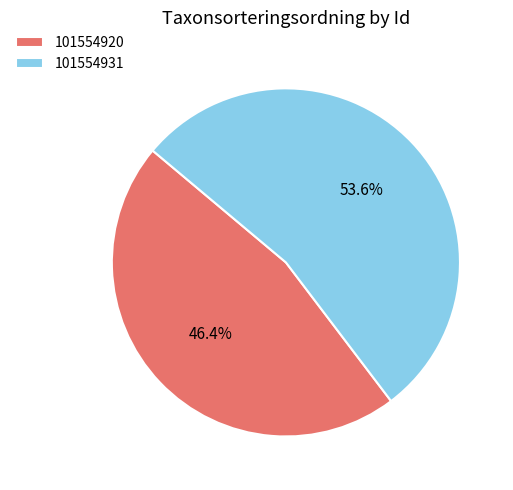

Which slice is the smallest?

101554920